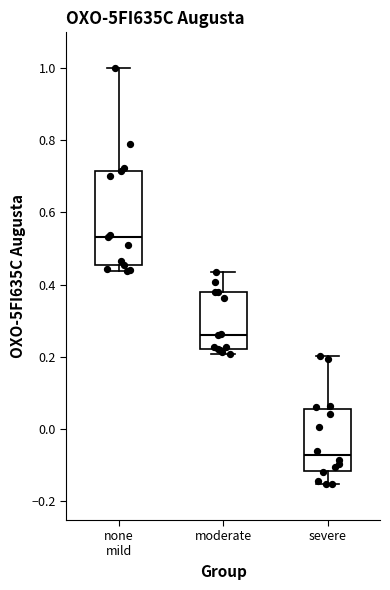

Which box has the lowest median line?

severe